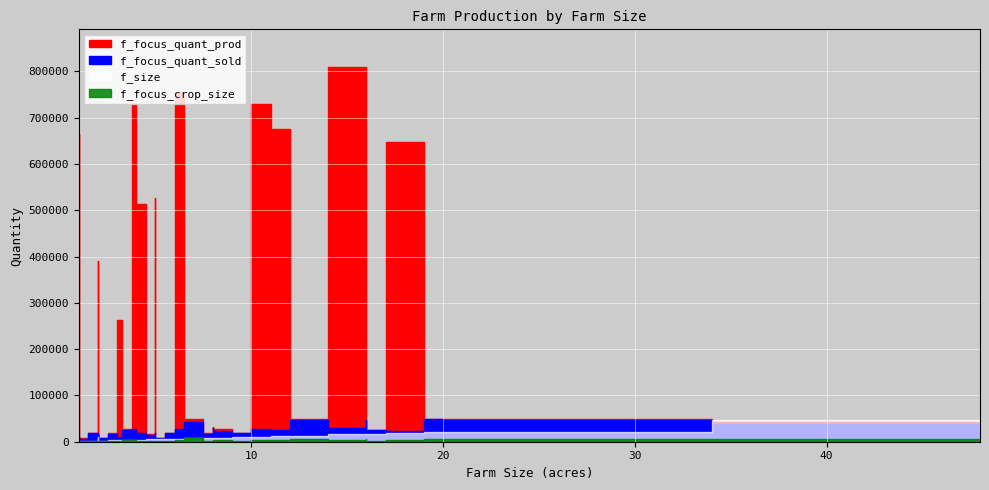

How many lines are shown in the chart?

4